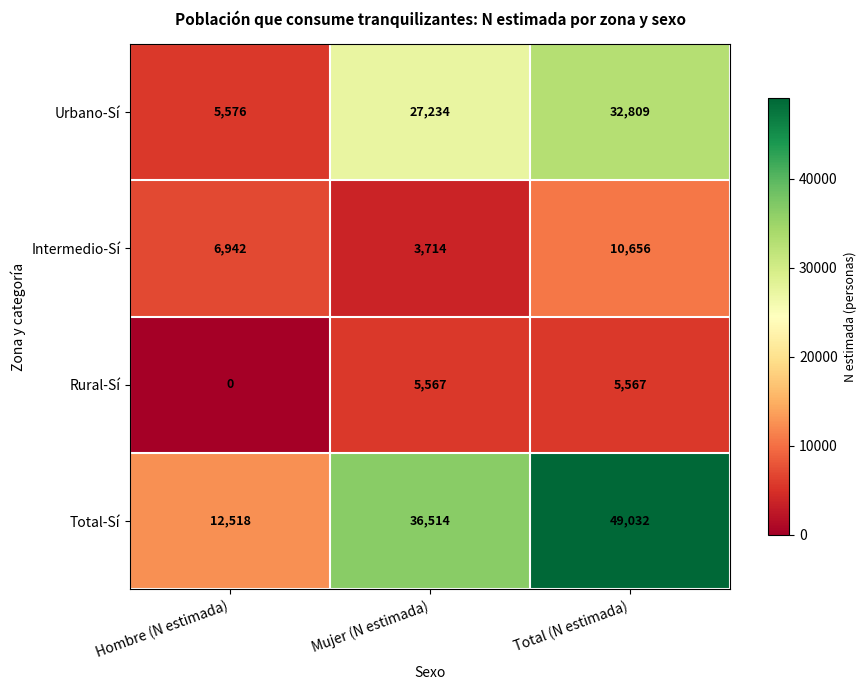

Reading right to left, what are all the values shown in this chart?

Urbano-Sí: Total (N estimada)=32809	Mujer (N estimada)=27234	Hombre (N estimada)=5576
Intermedio-Sí: Total (N estimada)=10656	Mujer (N estimada)=3714	Hombre (N estimada)=6942
Rural-Sí: Total (N estimada)=5567	Mujer (N estimada)=5567	Hombre (N estimada)=0
Total-Sí: Total (N estimada)=49032	Mujer (N estimada)=36514	Hombre (N estimada)=12518